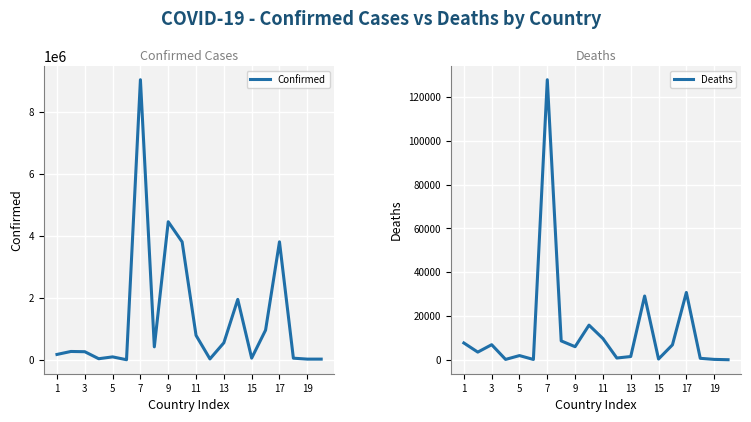

Where is the first local maximum for Confirmed?

3